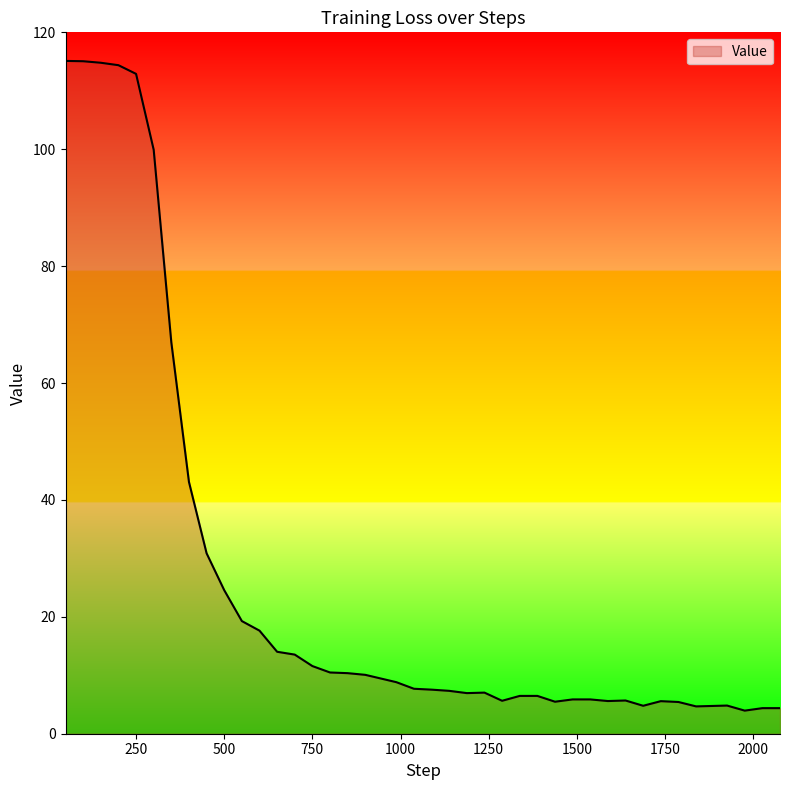

What is the greatest value displayed?

115.1